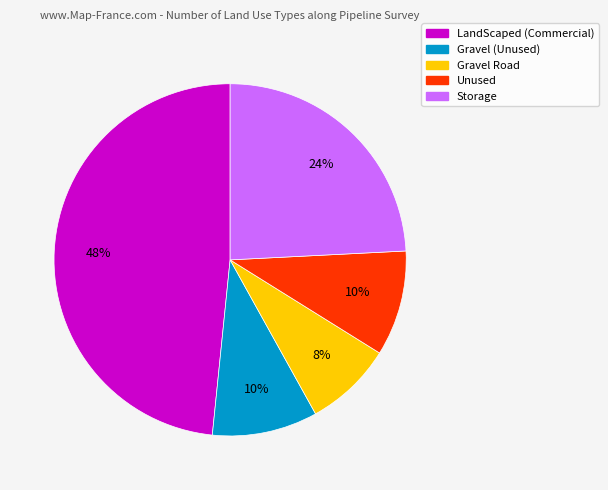

To the nearest percent, what percentage of the pie is Storage?

24%